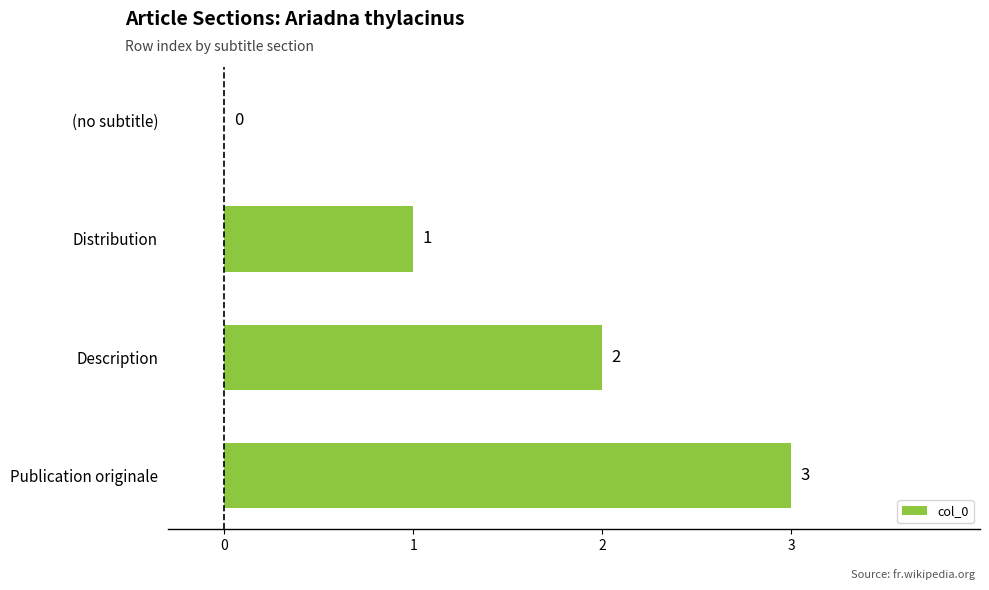

Which has a higher value, Publication originale or Description?

Publication originale